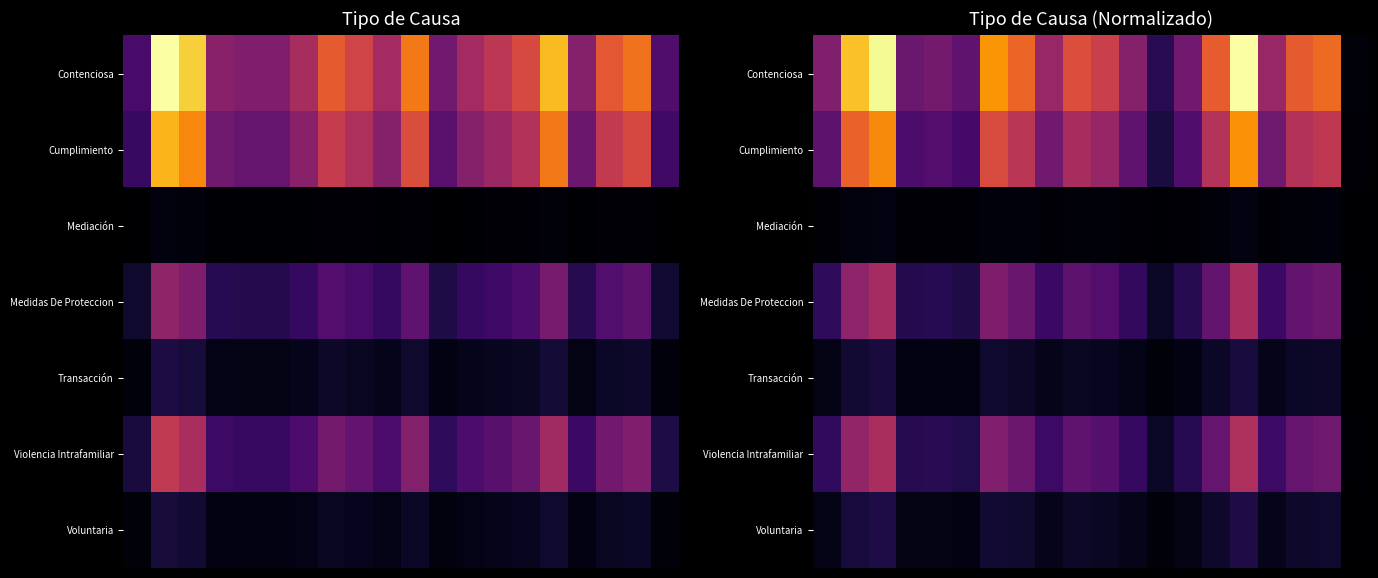

Between 12 and 9, which is larger?

9